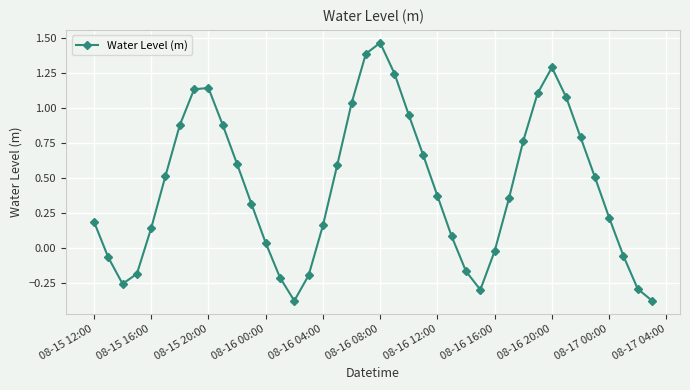

How many values are above zero?

28